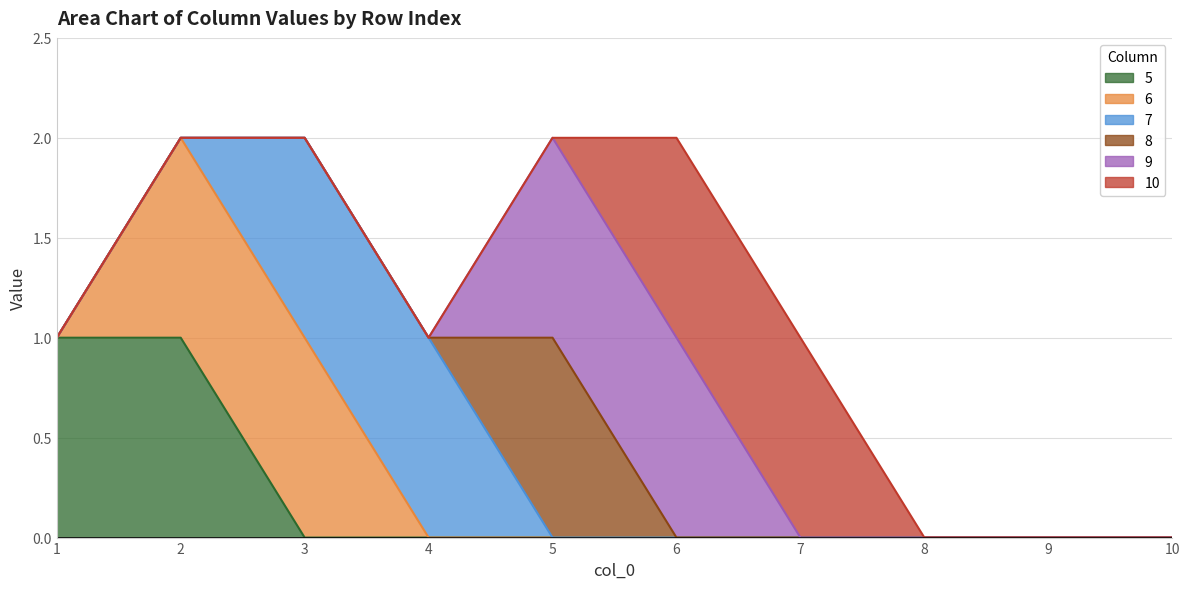

What are all the series names shown in the legend?

5, 6, 7, 8, 9, 10